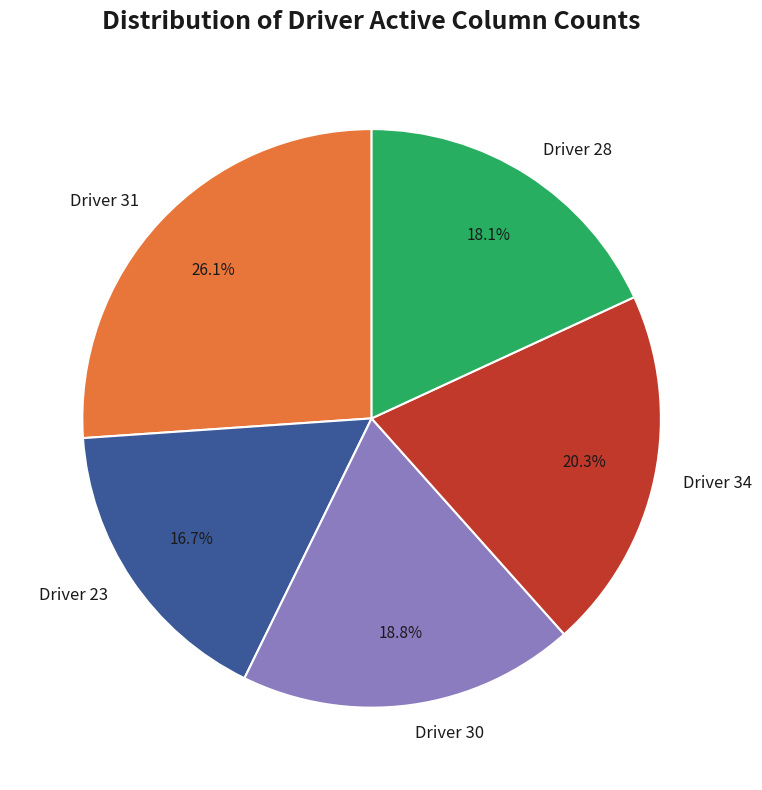

Between Driver 28 and Driver 23, which is larger?

Driver 28